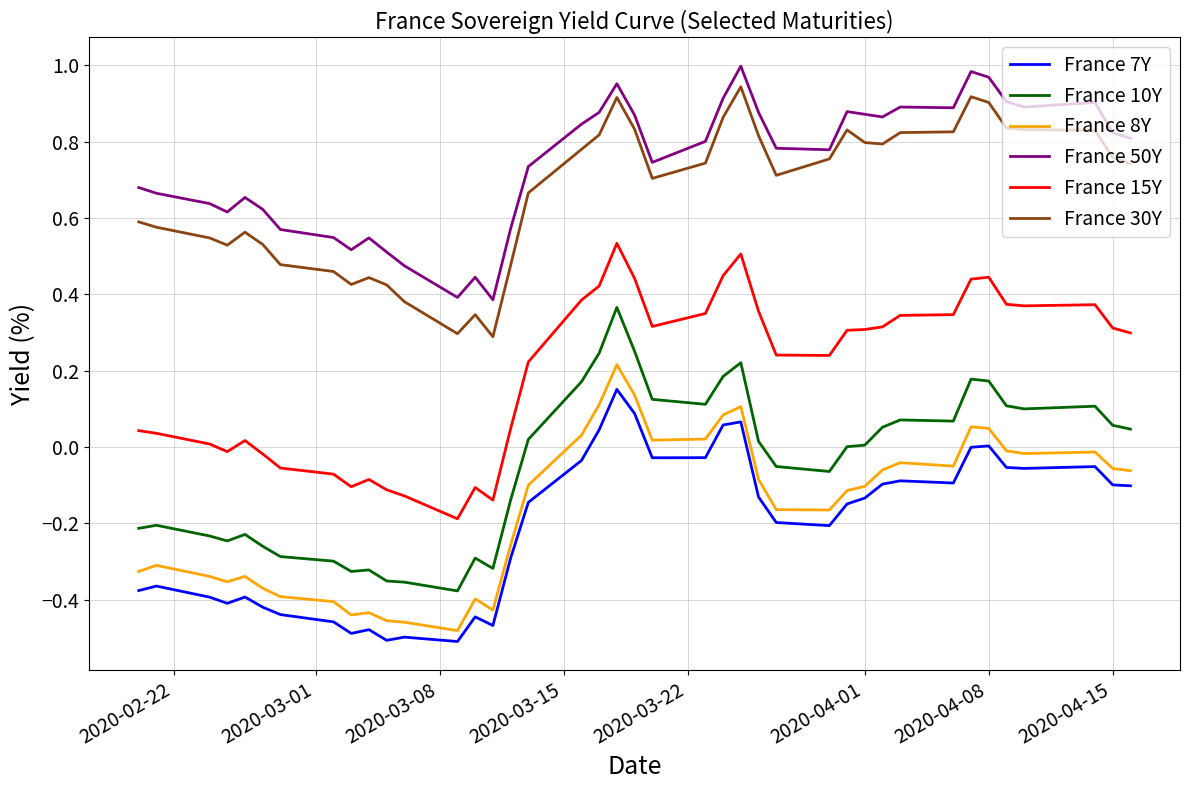

True or false: France 7Y and France 50Y intersect in this chart.

False